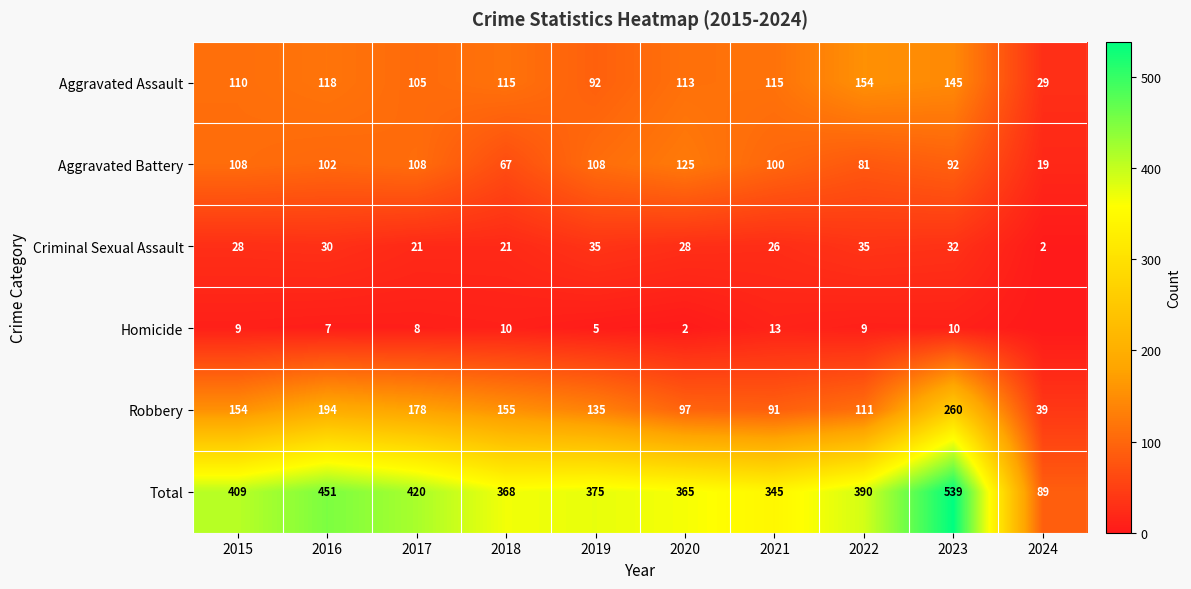

What is the sum of the Criminal Sexual Assault values at 2017 and 2021?

47